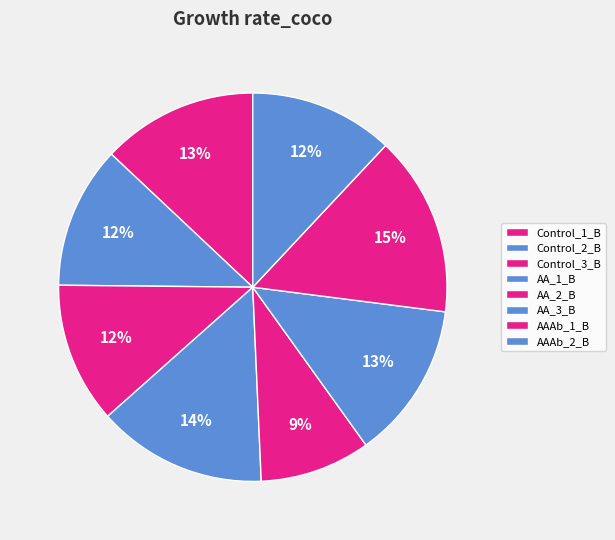

What is the largest slice in the pie chart?

AAAb_1_B